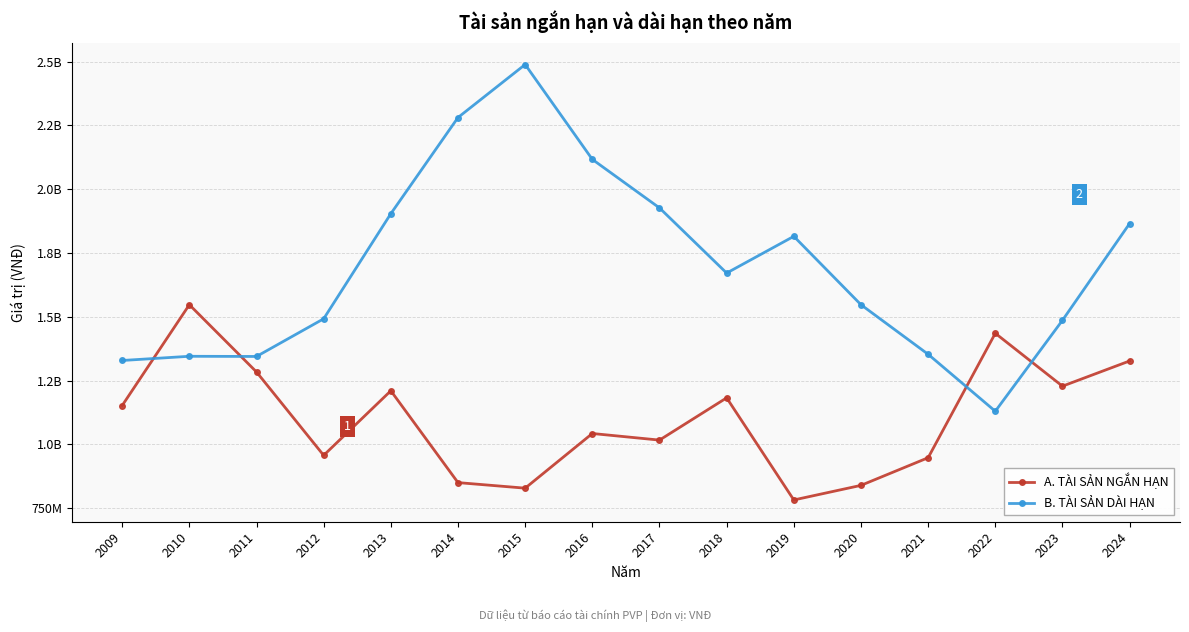

Does the chart have visible grid lines?

Yes